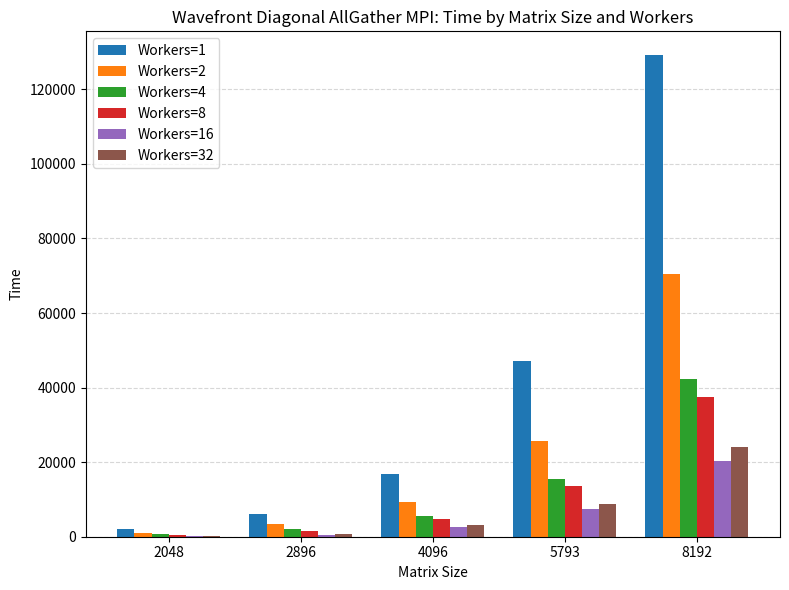

True or false: Workers=16 has a value of 2508 at 4096.

True